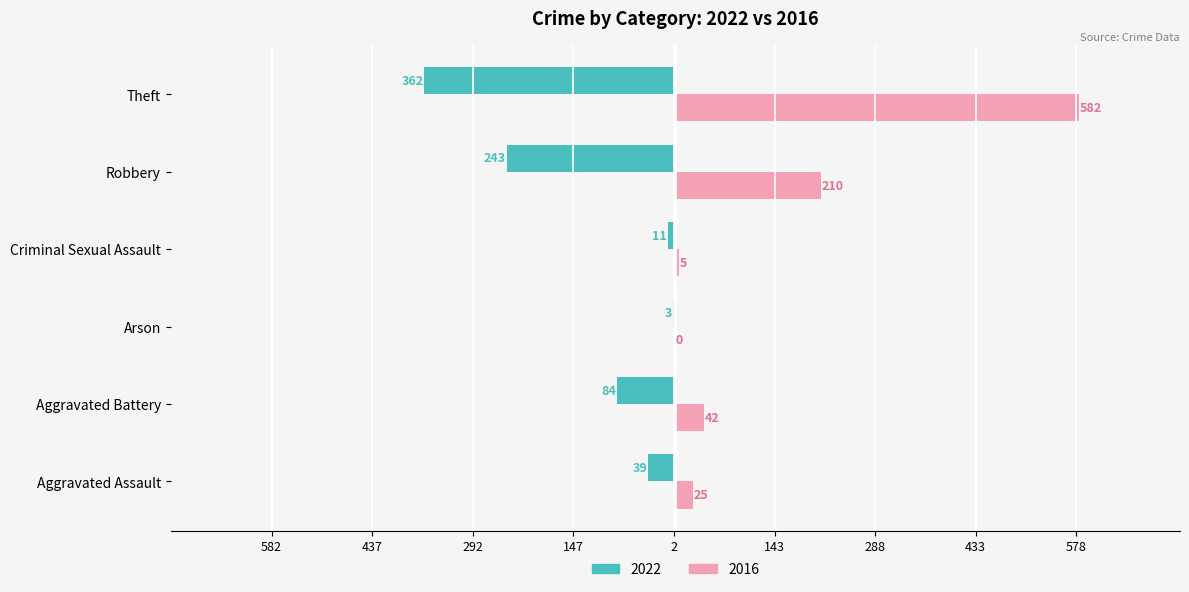

What are all the series names shown in the legend?

2022, 2016